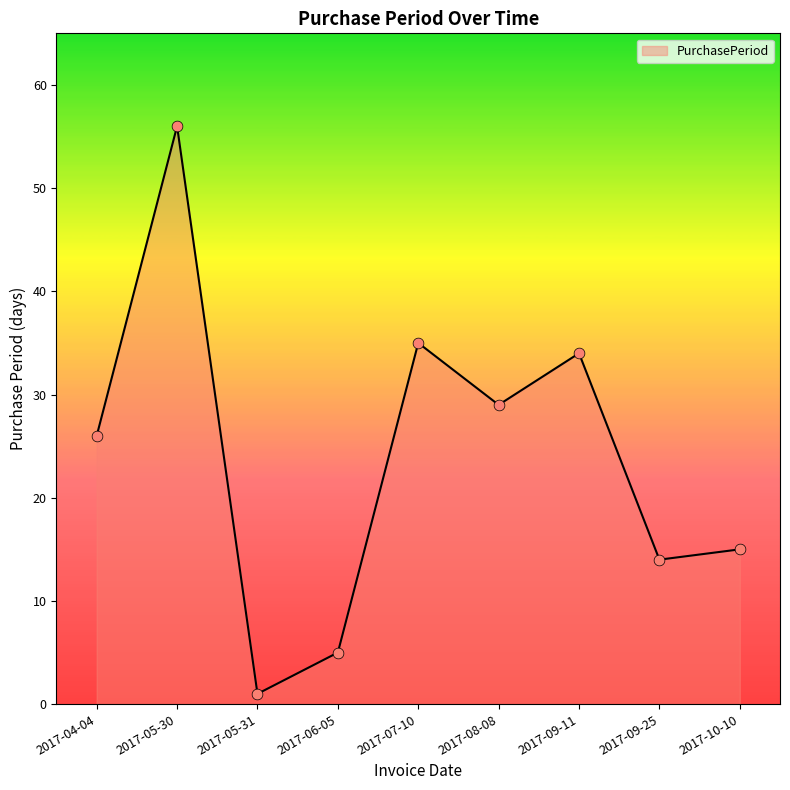

Approximately how many times larger is the value at 2017-10-10 compared to 2017-09-11?

0.4